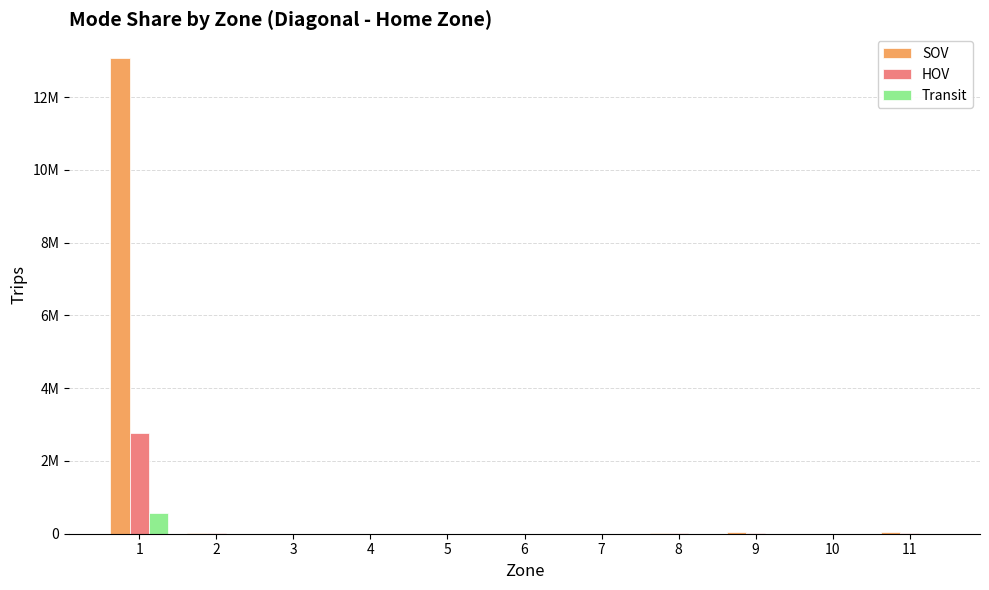

Are the bars horizontal?

No